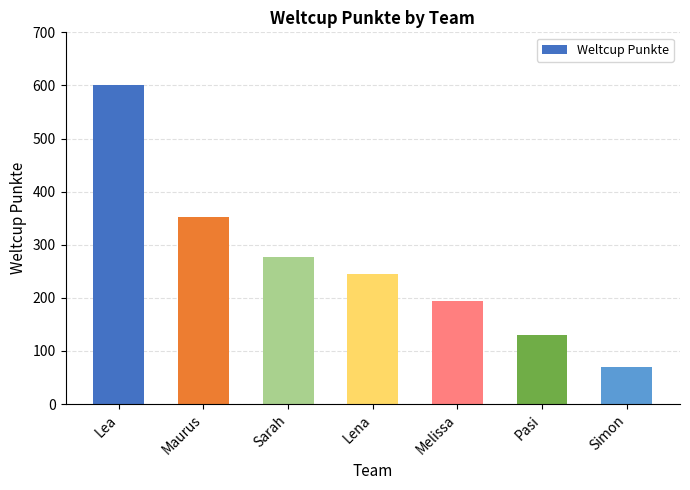

What is the label of the 6th bar from the left?

Pasi